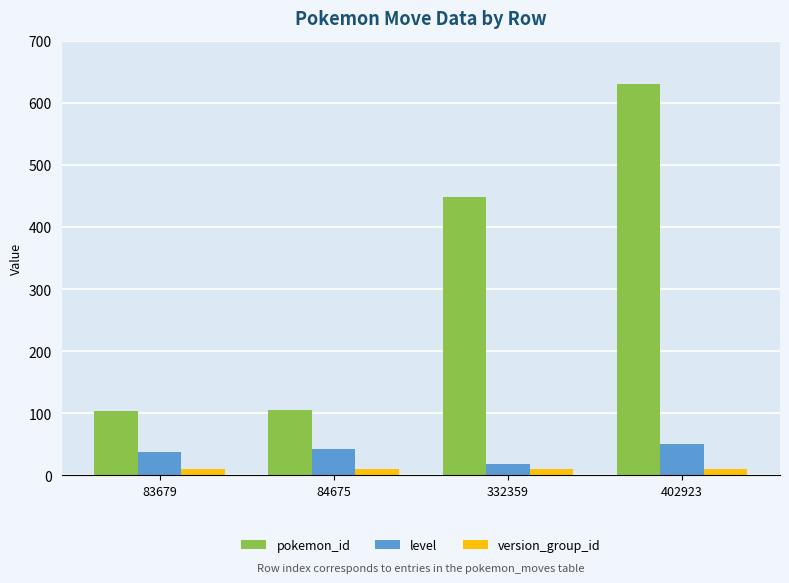

The value of pokemon_id at 83679 is 164. True or false?

False